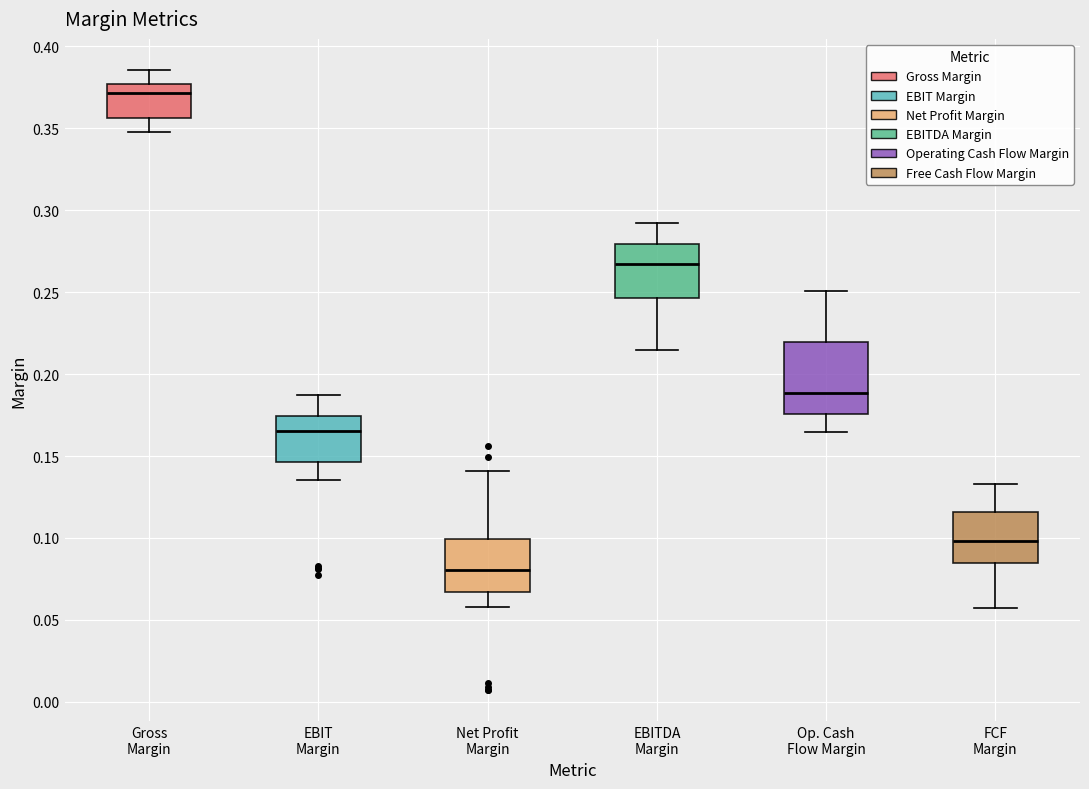

Reading left to right, read every box against the y-axis: the position of its median line, the range the box covers, and the ends of its whiskers. The values are not printed on the chart, so give them approximately, as read against the axis.

Gross Margin: median 0.370, box 0.355 to 0.375, whiskers 0.350 to 0.385
EBIT Margin: median 0.165, box 0.145 to 0.175, whiskers 0.135 to 0.185
Net Profit Margin: median 0.080, box 0.065 to 0.100, whiskers 0.060 to 0.140
EBITDA Margin: median 0.265, box 0.245 to 0.280, whiskers 0.215 to 0.290
Op. Cash Flow Margin: median 0.190, box 0.175 to 0.220, whiskers 0.165 to 0.250
FCF Margin: median 0.100, box 0.085 to 0.115, whiskers 0.060 to 0.135